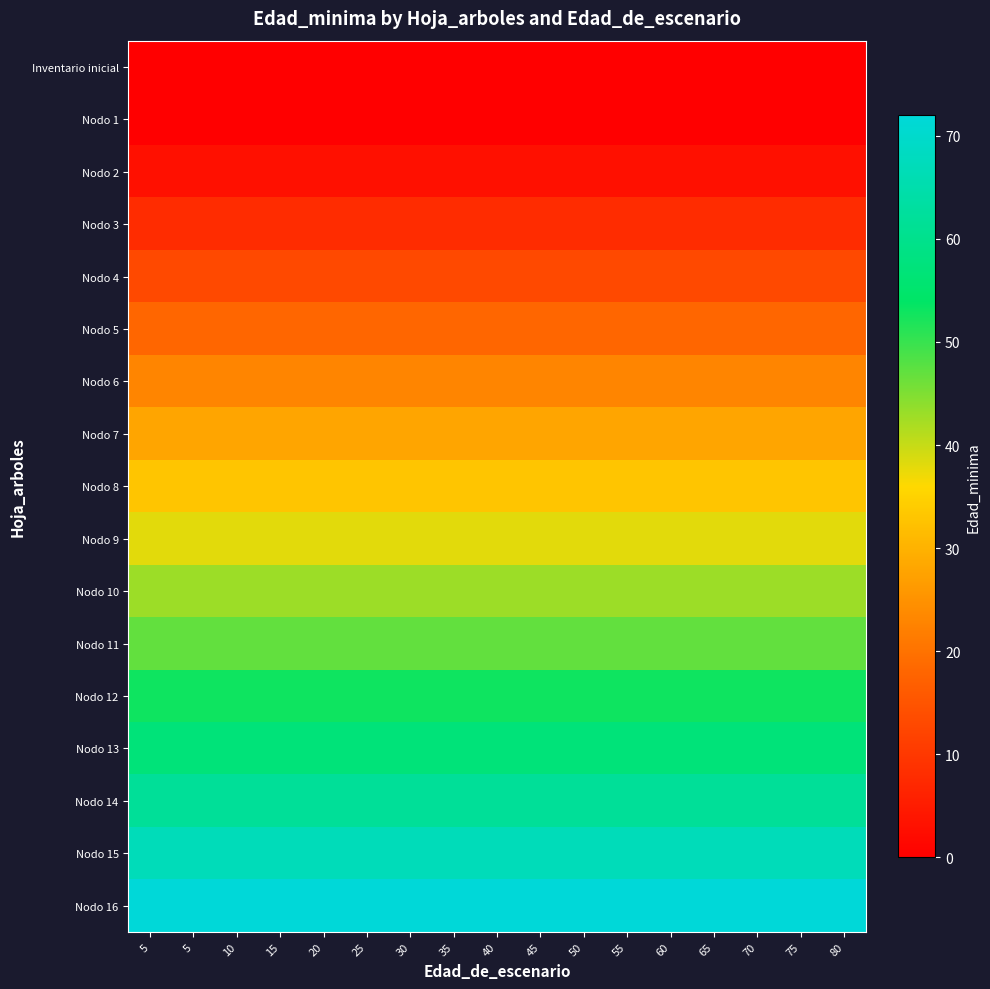

At 65, list the series in order from largest to smallest.

Nodo 16, Nodo 15, Nodo 14, Nodo 13, Nodo 12, Nodo 11, Nodo 10, Nodo 9, Nodo 8, Nodo 7, Nodo 6, Nodo 5, Nodo 4, Nodo 3, Nodo 2, Inventario inicial, Nodo 1